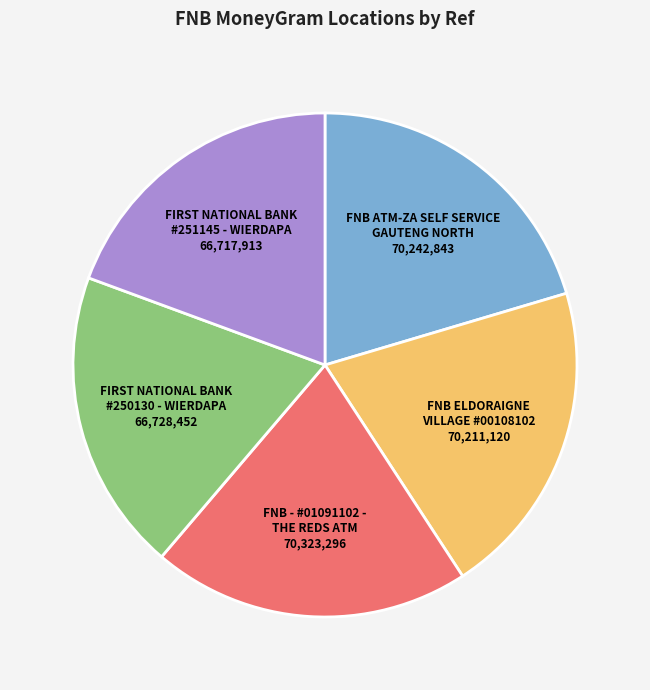

Is there any slice that represents more than half of the pie?

No